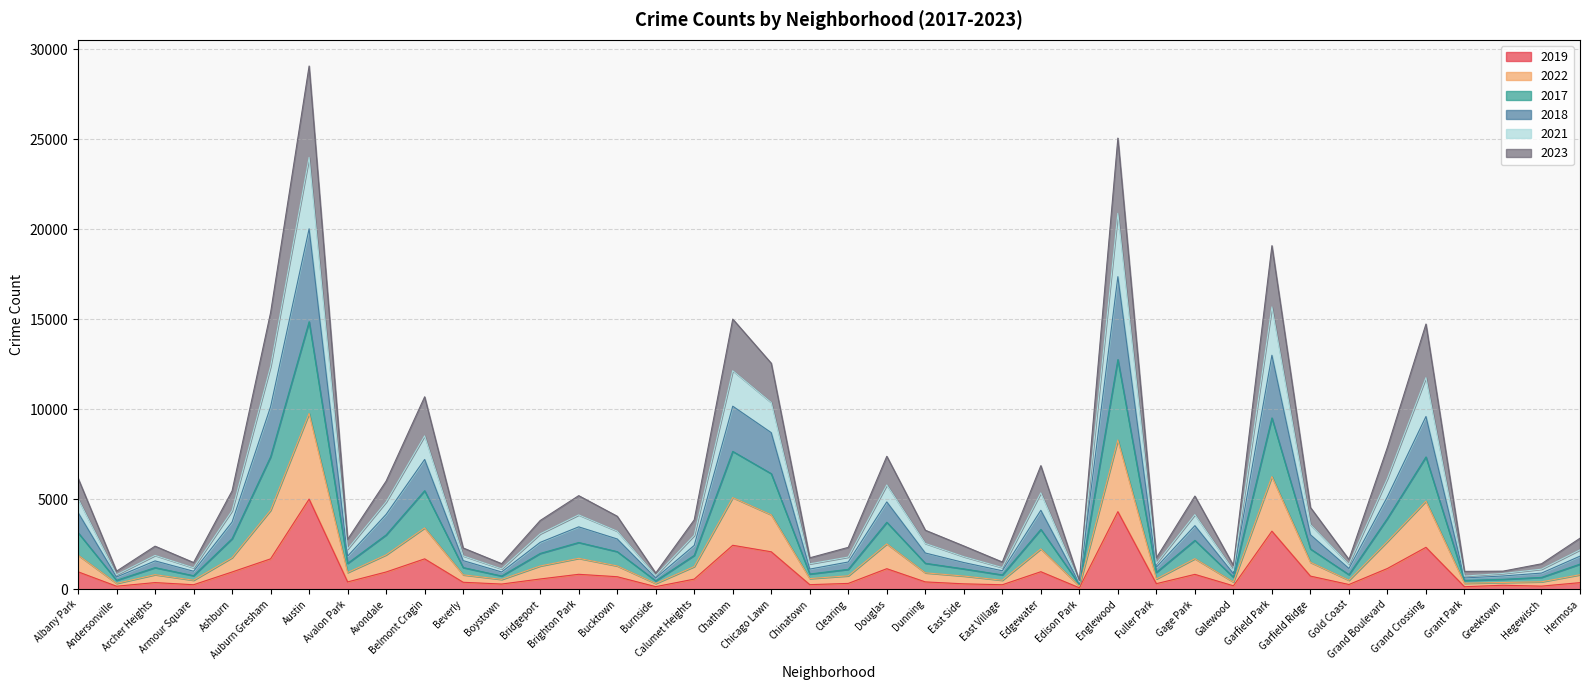

At how many categories does at least one series exceed 28923?

1